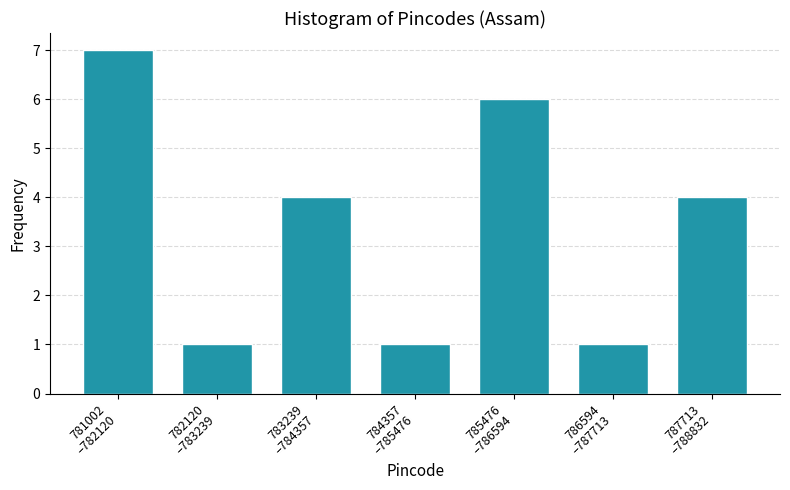

Reading left to right, transcribe all the data shown in this chart.

7	1	4	1	6	1	4